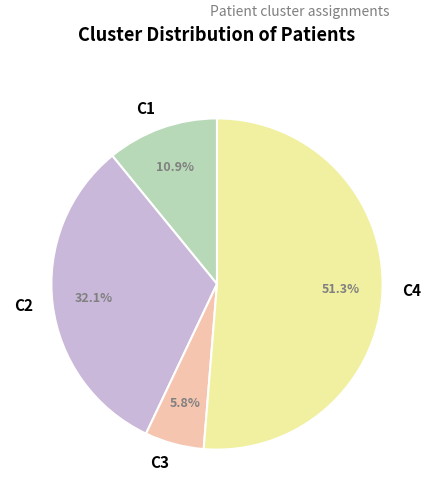

Is there a majority slice in this chart?

Yes